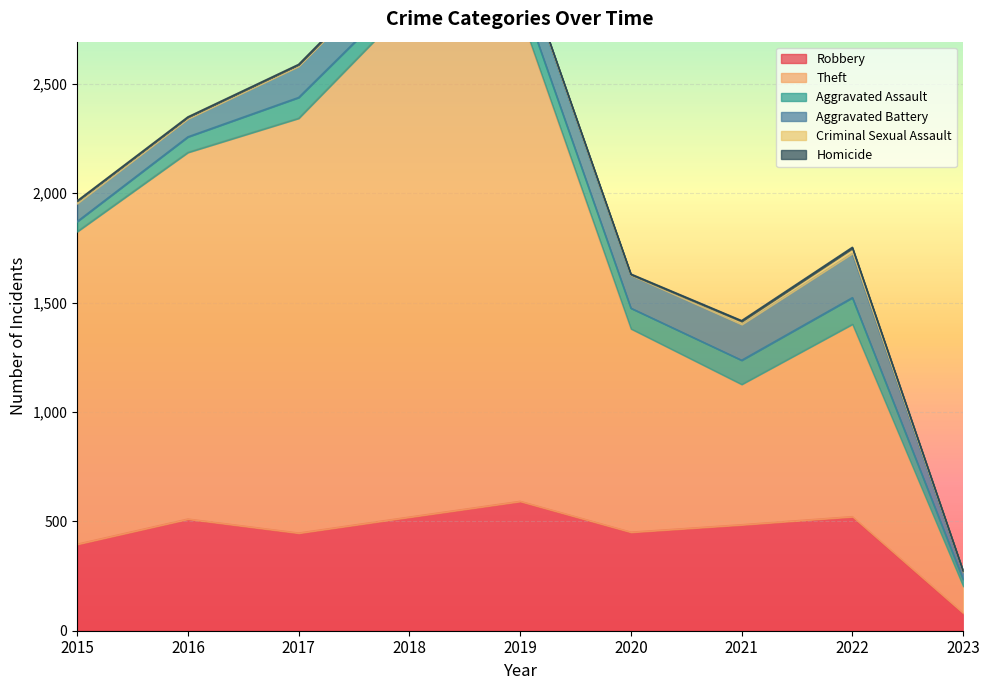

What is the difference between the maximum and minimum values in the Homicide series?

5